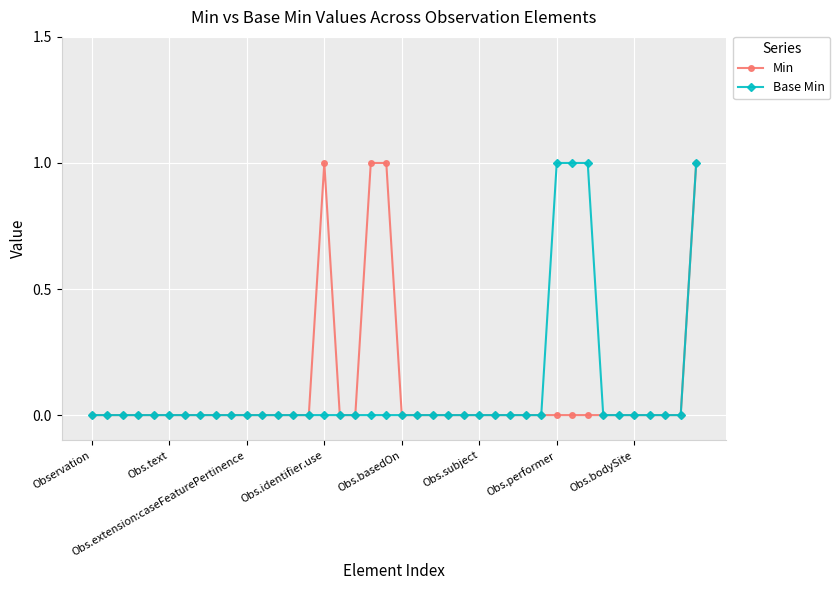

How many categories are shown in the chart?

40